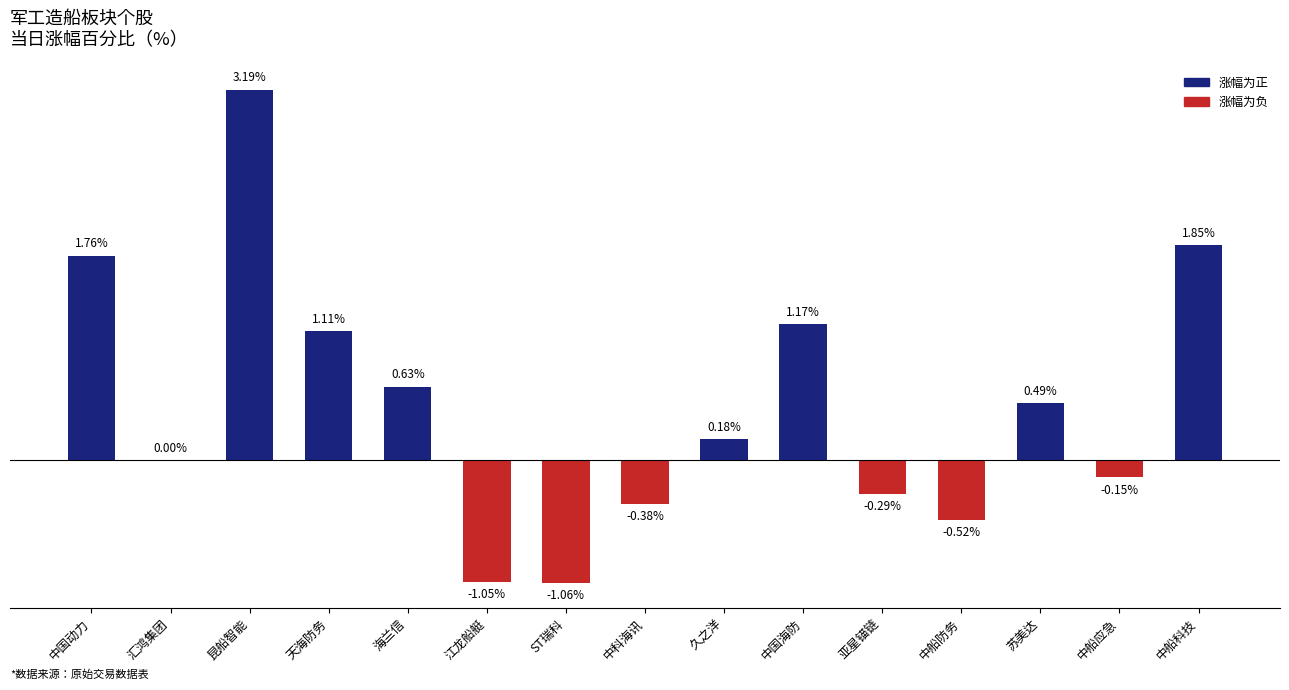

Where is the data nearest to the value 1?

天海防务